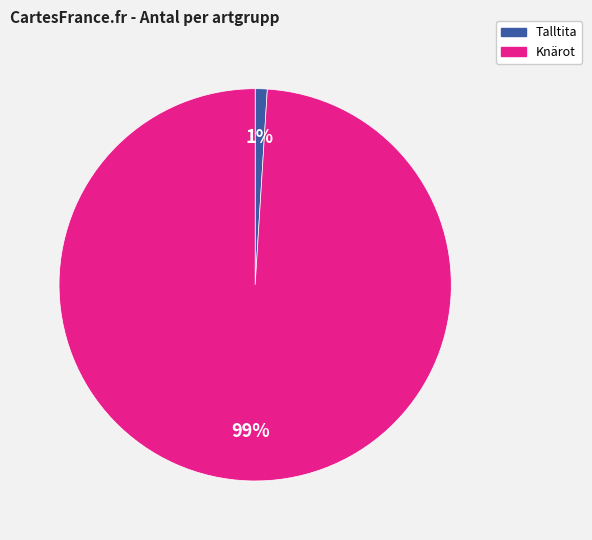

Does any single category account for the majority?

Yes